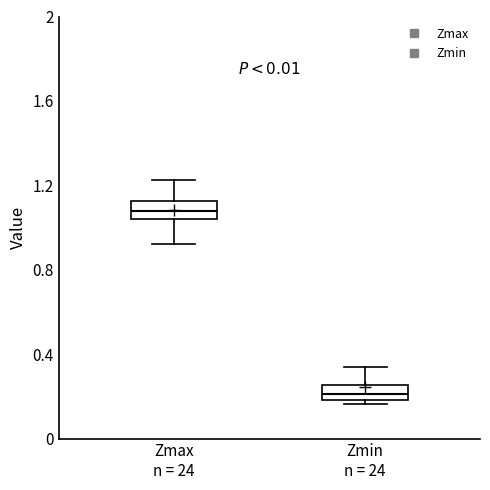

Where does the median line of the box for Zmax n = 24 sit on the y-axis? The values are not printed on the chart, so give them approximately, as read against the axis.

1.10